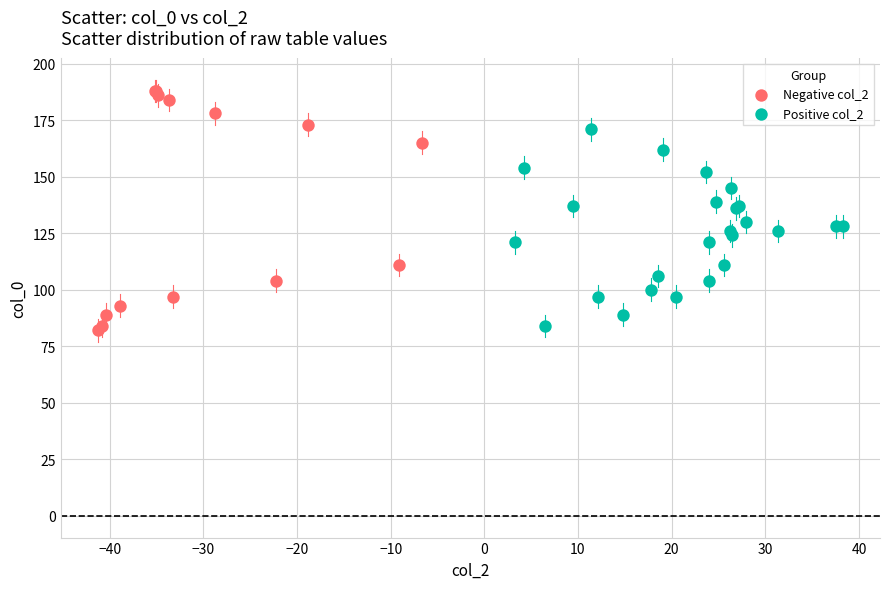

Which series reaches the maximum Y coordinate?

Negative col_2